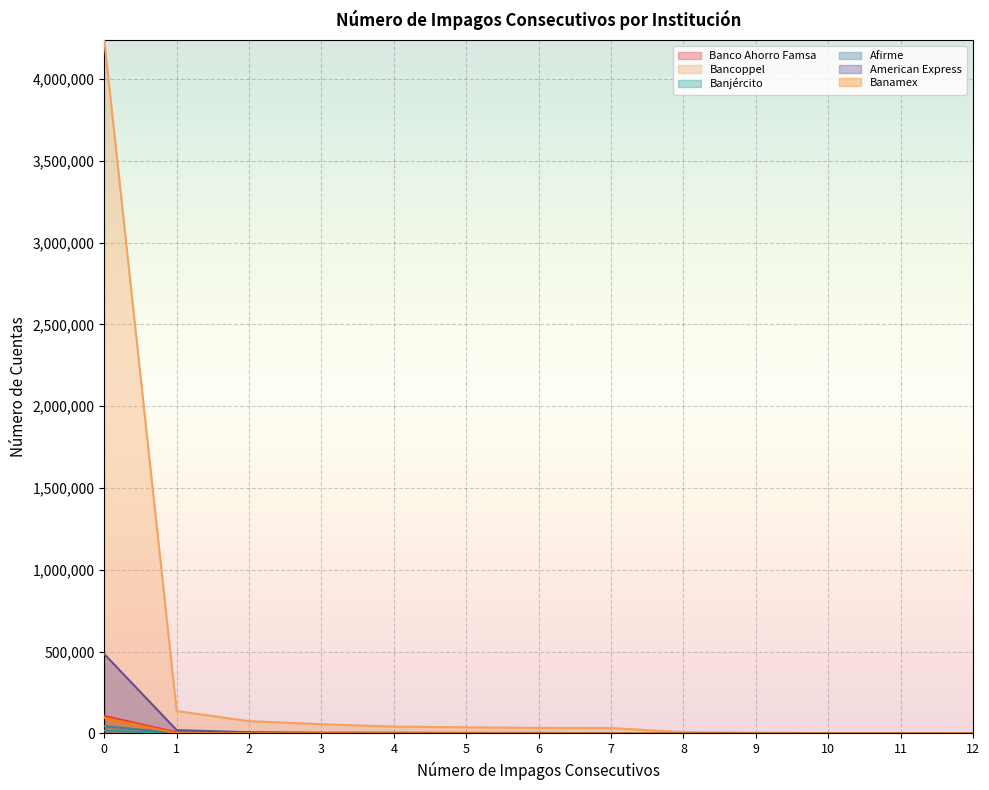

Rank the series by their maximum value, from lowest to highest.

Banjército, Afirme, Banamex, Banco Ahorro Famsa, American Express, Bancoppel